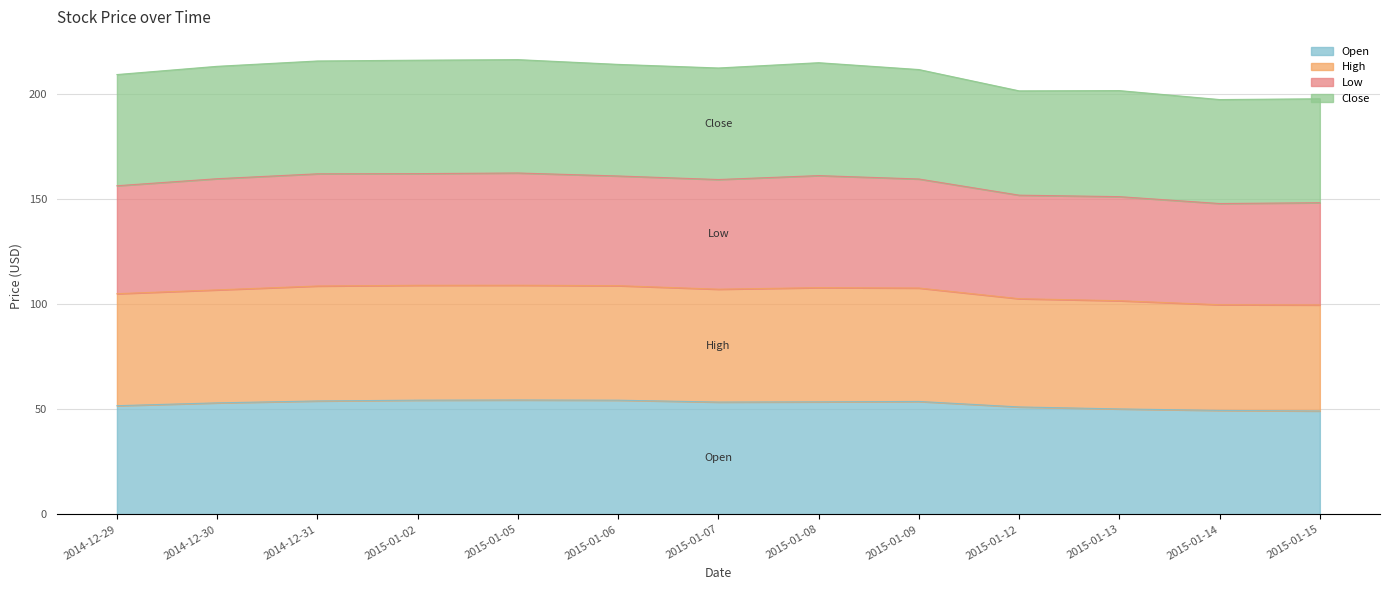

What is the minimum value for Open?

49.1